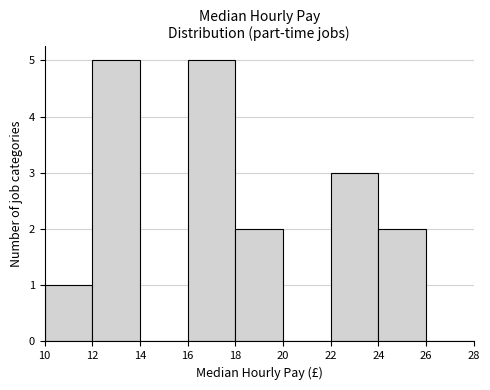

What is the height of the bar covering 22 to 24 on the x-axis? The values are not printed on the chart, so give them approximately, as read against the axis.

3